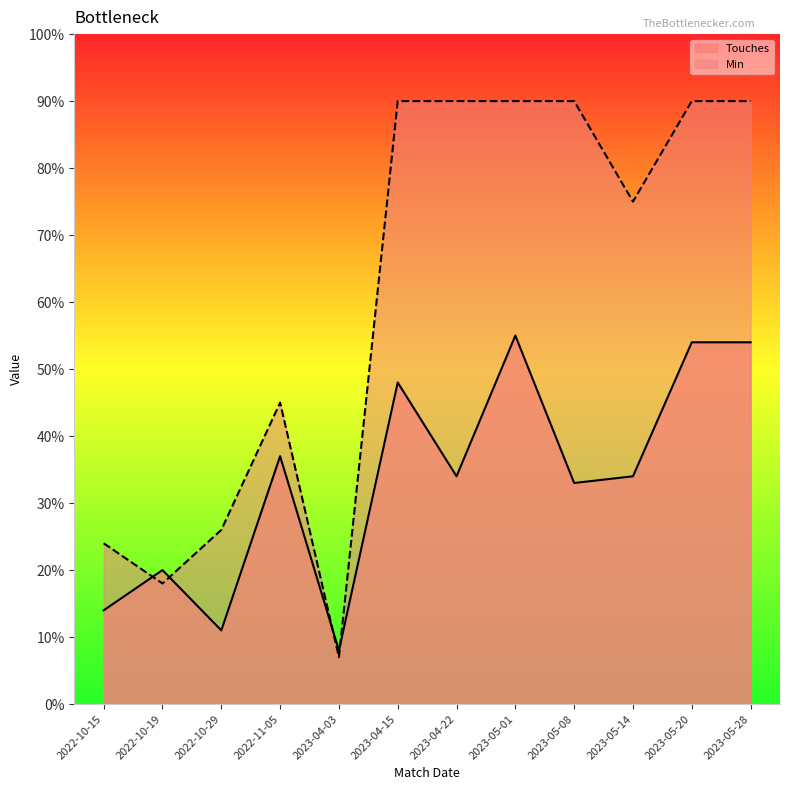

The Touches series shows 21 at 2023-04-22. True or false?

False